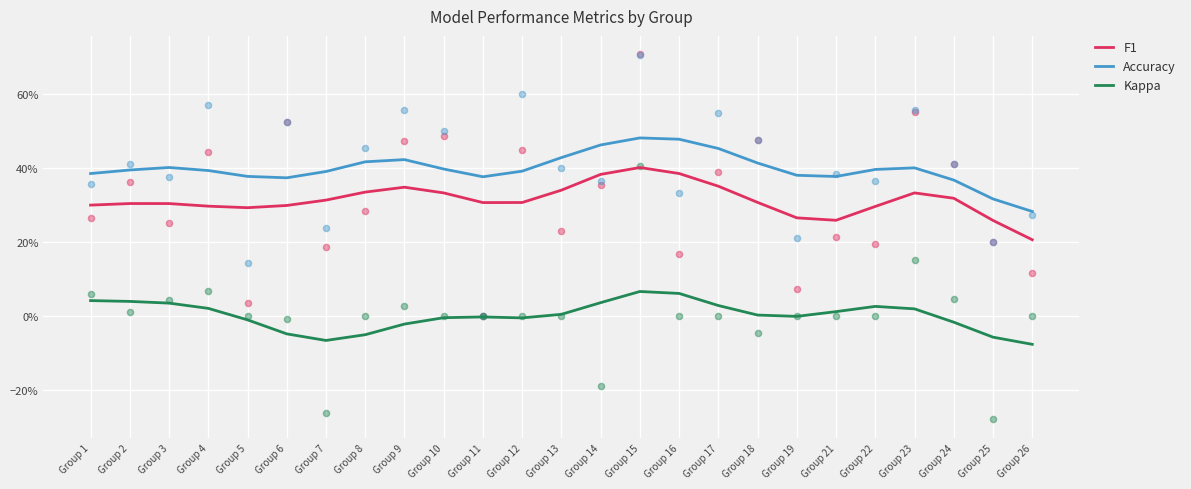

At how many categories does at least one series exceed 0?

25